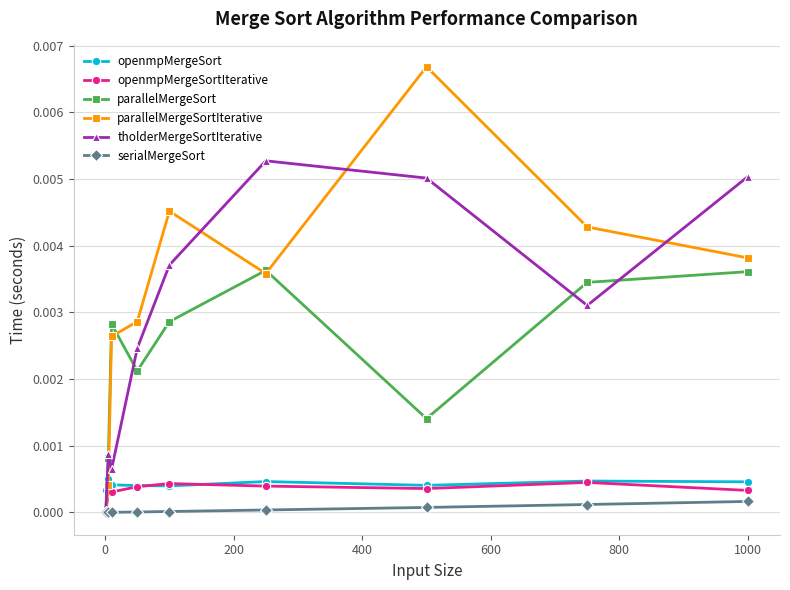

What are all the series names shown in the legend?

openmpMergeSort, openmpMergeSortIterative, parallelMergeSort, parallelMergeSortIterative, tholderMergeSortIterative, serialMergeSort